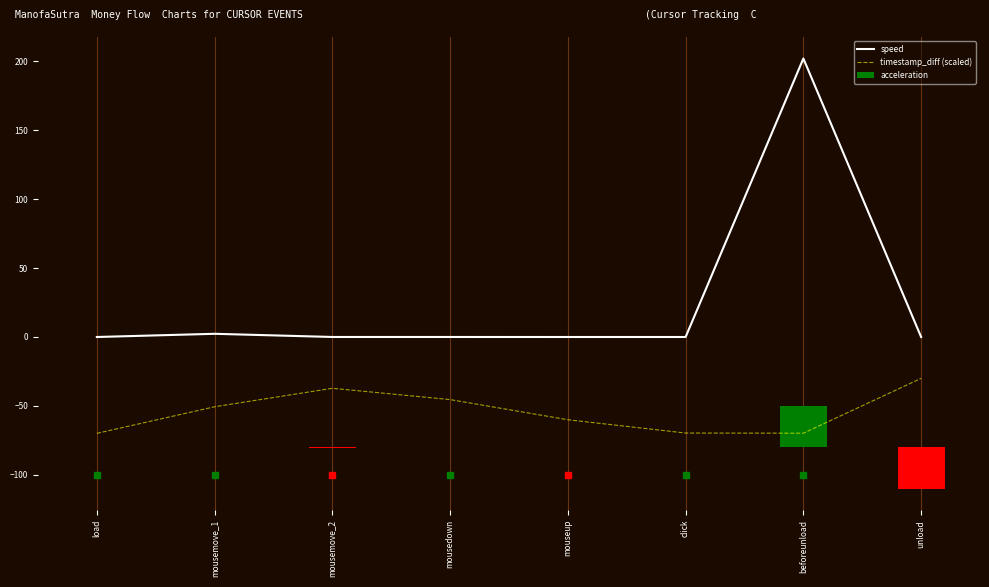

Is it true that timestamp_diff (scaled) equals -10.8 at unload?

False